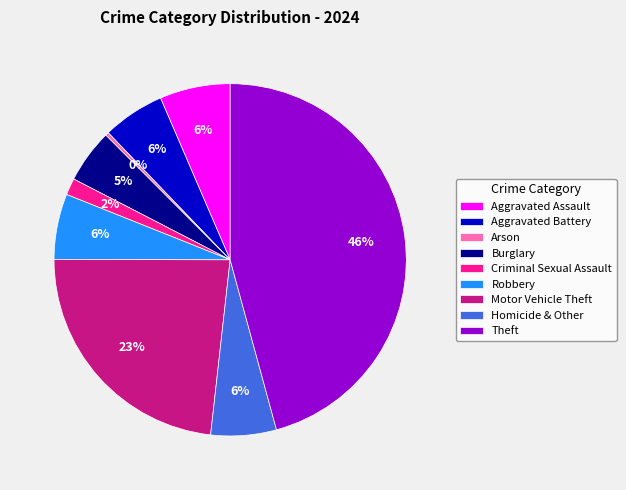

How many slices are in this pie chart?

9